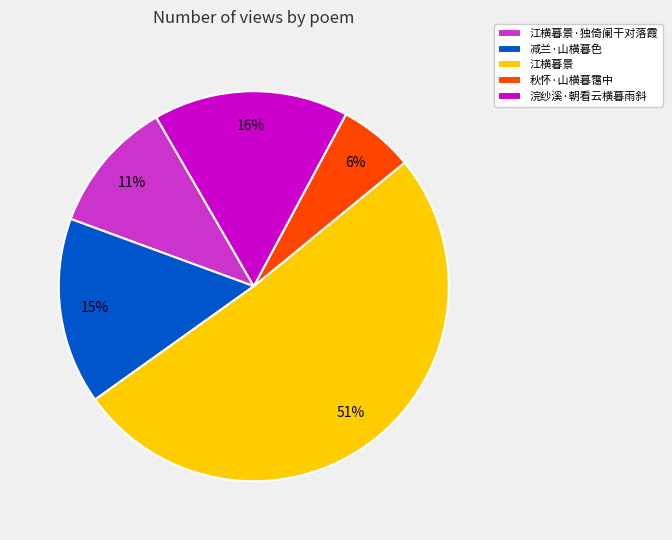

The 江横暮景·独倚阑干对落霞 slice represents 11% of the pie. True or false?

True